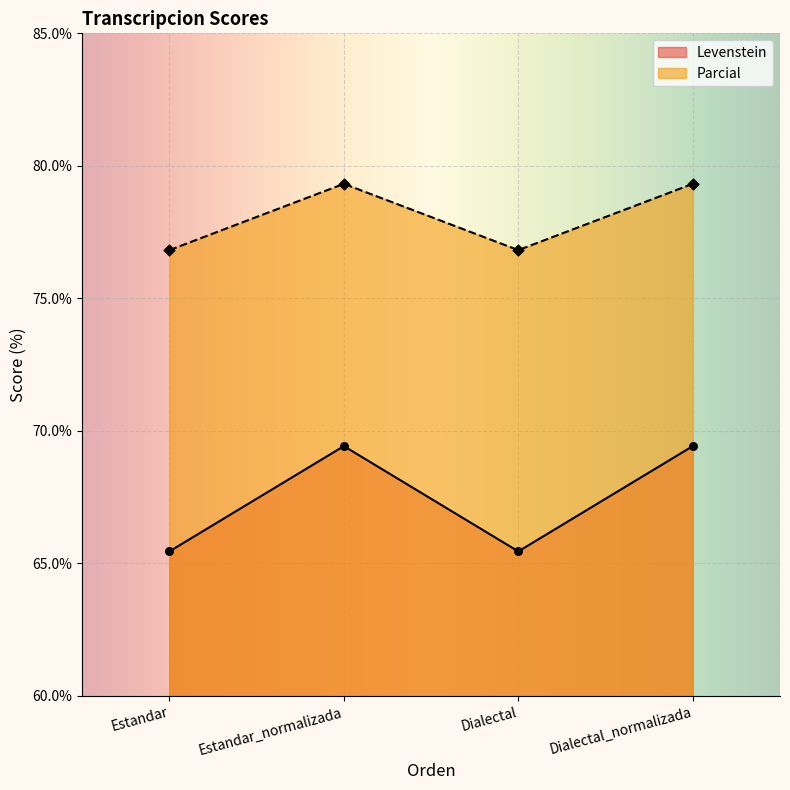

Which series has the largest Y range (max minus min)?

Levenstein